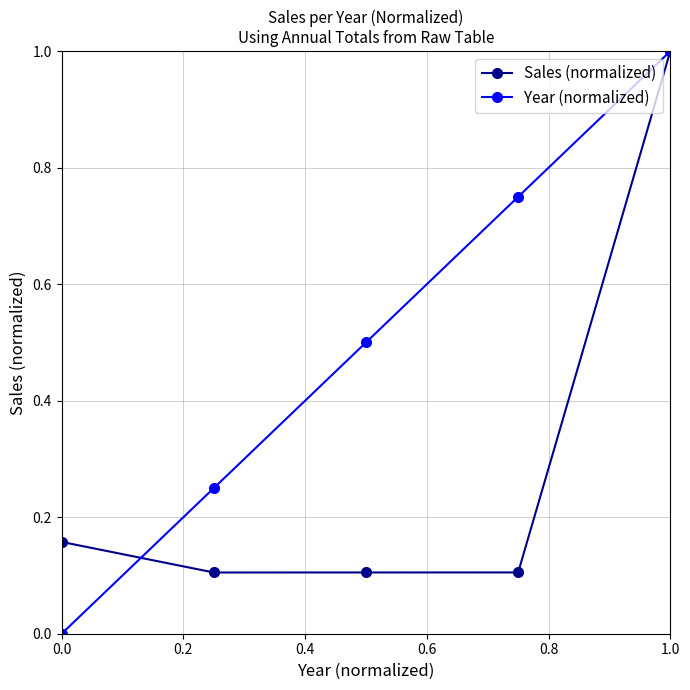

Which series has the largest total across all categories?

Year (normalized)